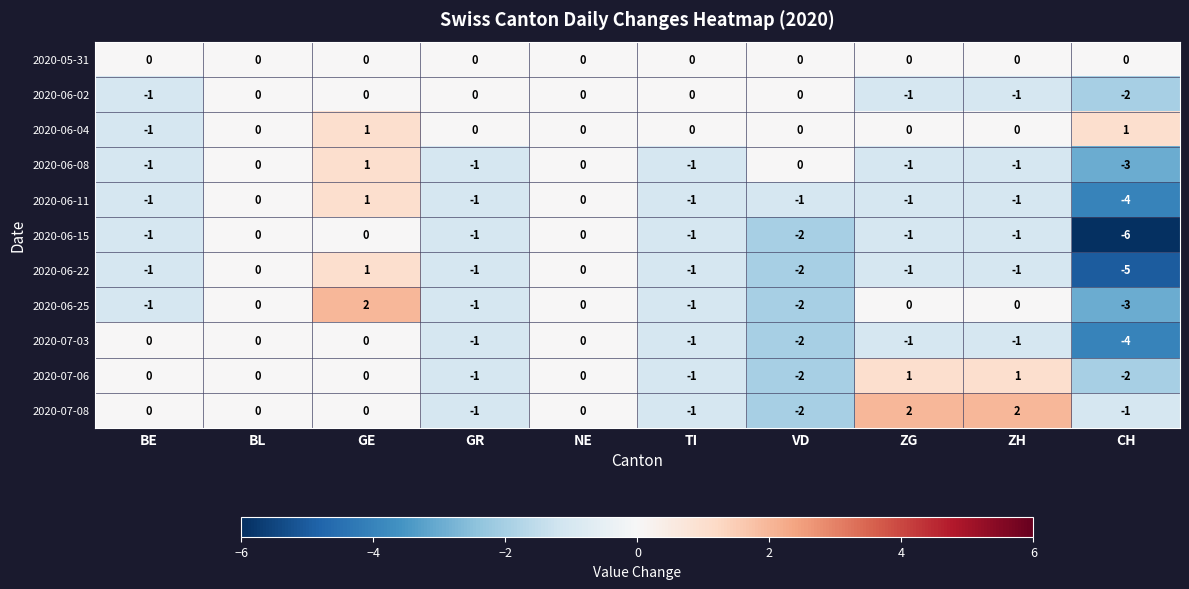

Count the number of categories in the chart.

10